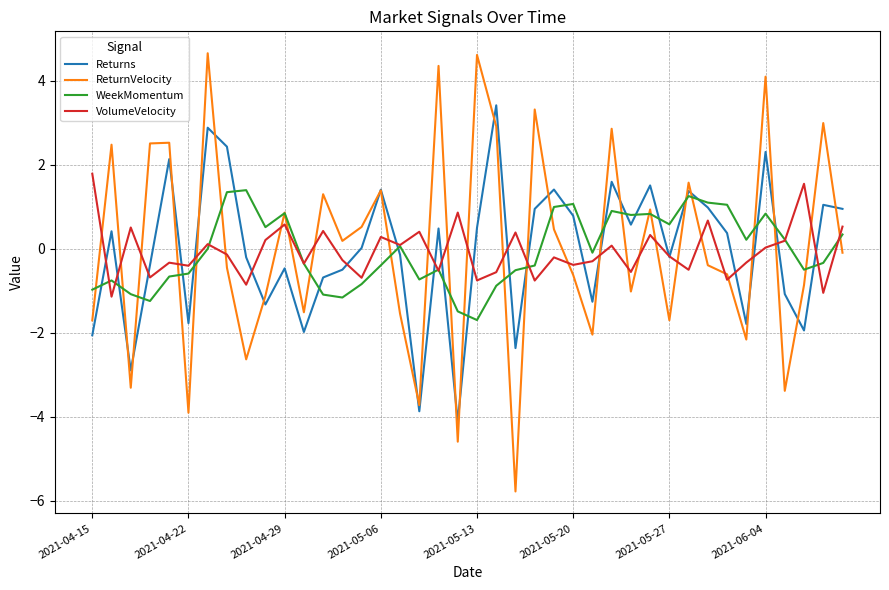

What is the greatest value displayed?

4.7